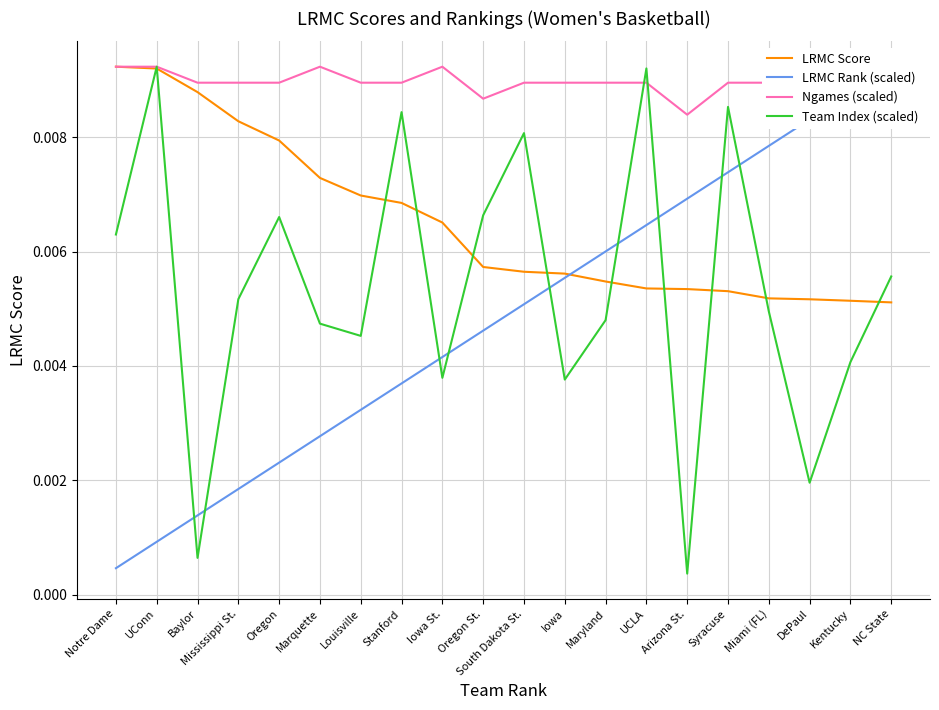

Is the value of LRMC Score at Arizona St. greater than the value of Team Index (scaled) at Arizona St.?

Yes